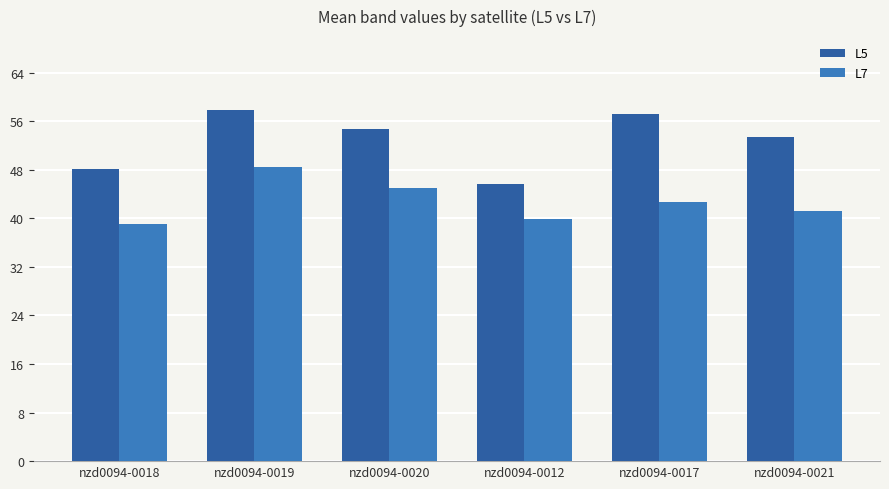

What is the highest value of the L5 series?

57.9